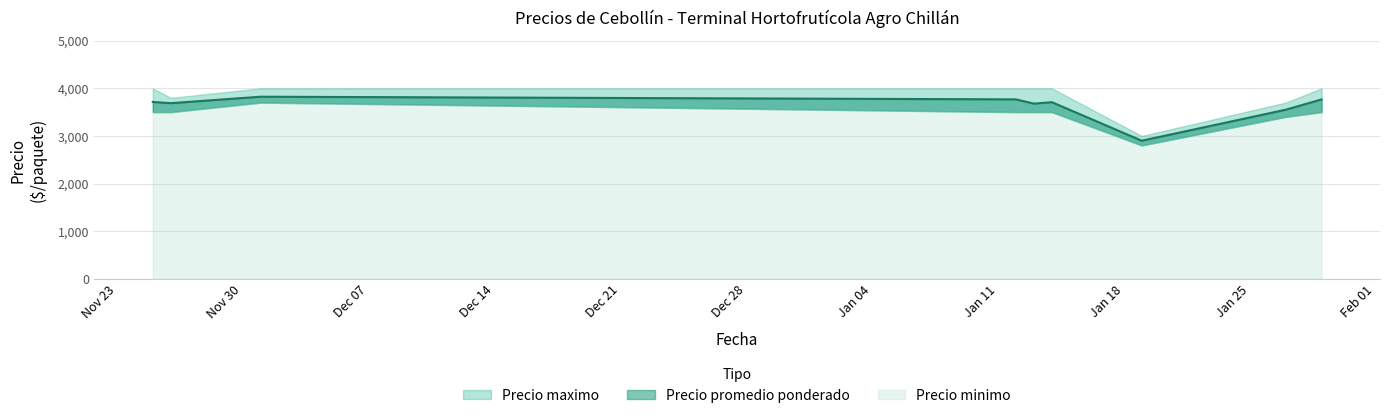

Which has a higher value, 2021-01-19 or 2021-01-13?

2021-01-13